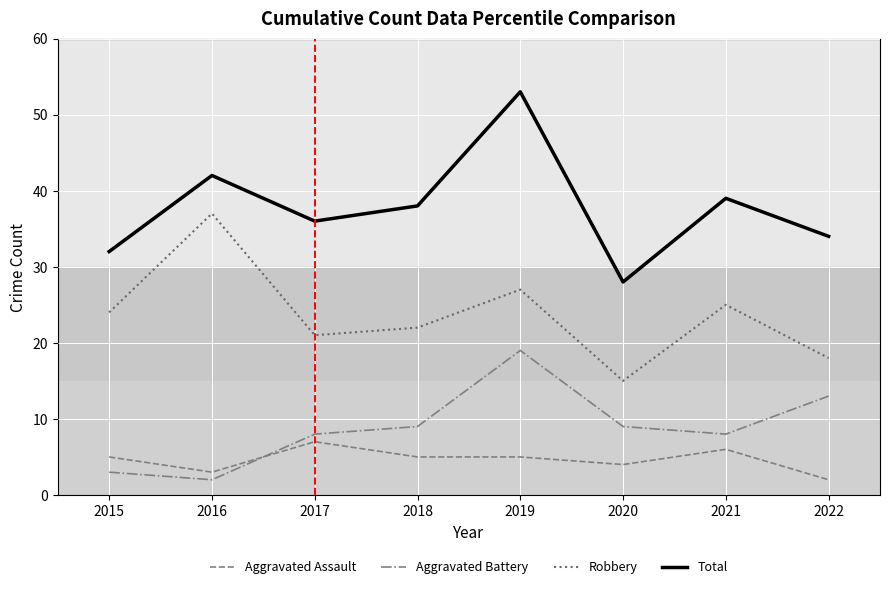

True or false: Total has a value of 22 at 2016.

False